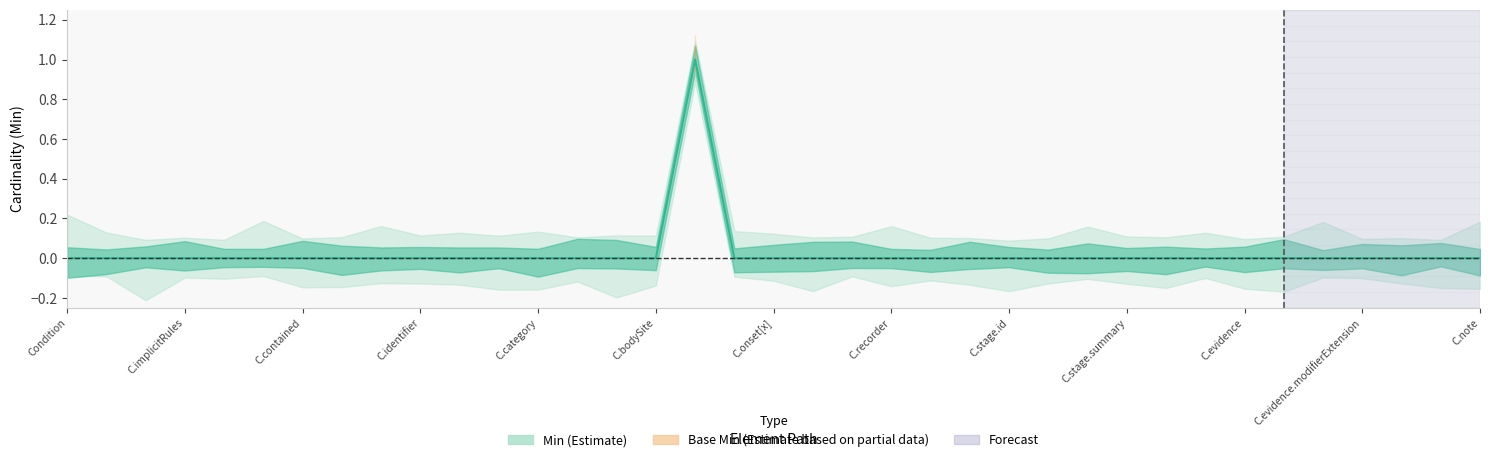

Between C.bodySite and C.recorder, which is larger?

C.bodySite